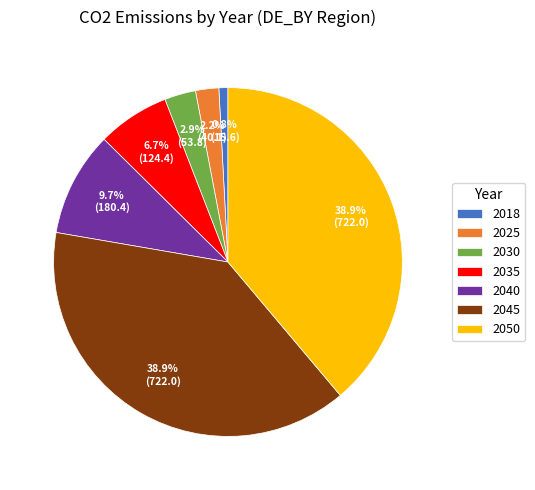

To the nearest percent, what is the combined percentage of 2045 and 2035?

46%